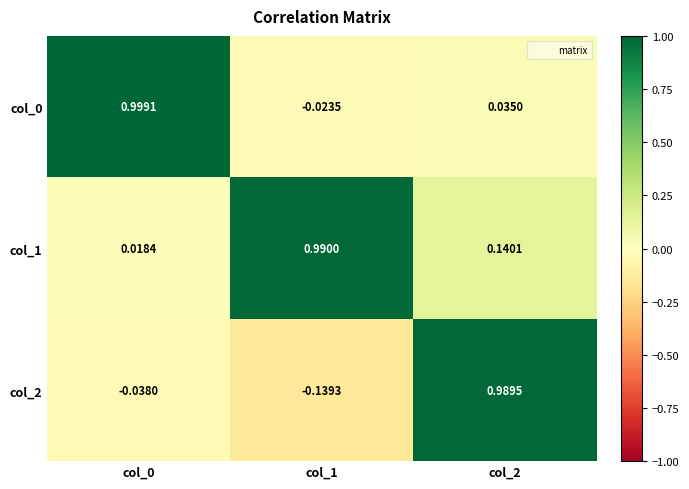

Is the value of col_0 at col_1 greater than the value of col_1 at col_2?

No